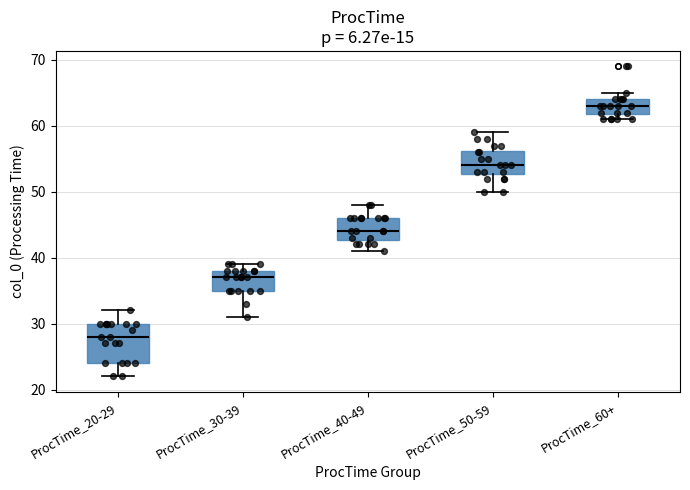

Reading left to right, transcribe this box plot: for each box, give where its median line is, the range the box spans, and where its two whiskers end, as read against the y-axis. The values are not printed on the chart, so give them approximately, as read against the axis.

ProcTime_20-29: median 28, box 24 to 30, whiskers 22 to 32
ProcTime_30-39: median 37, box 35 to 38, whiskers 31 to 39
ProcTime_40-49: median 44, box 43 to 46, whiskers 41 to 48
ProcTime_50-59: median 54, box 53 to 56, whiskers 50 to 59
ProcTime_60+: median 63, box 62 to 64, whiskers 61 to 65